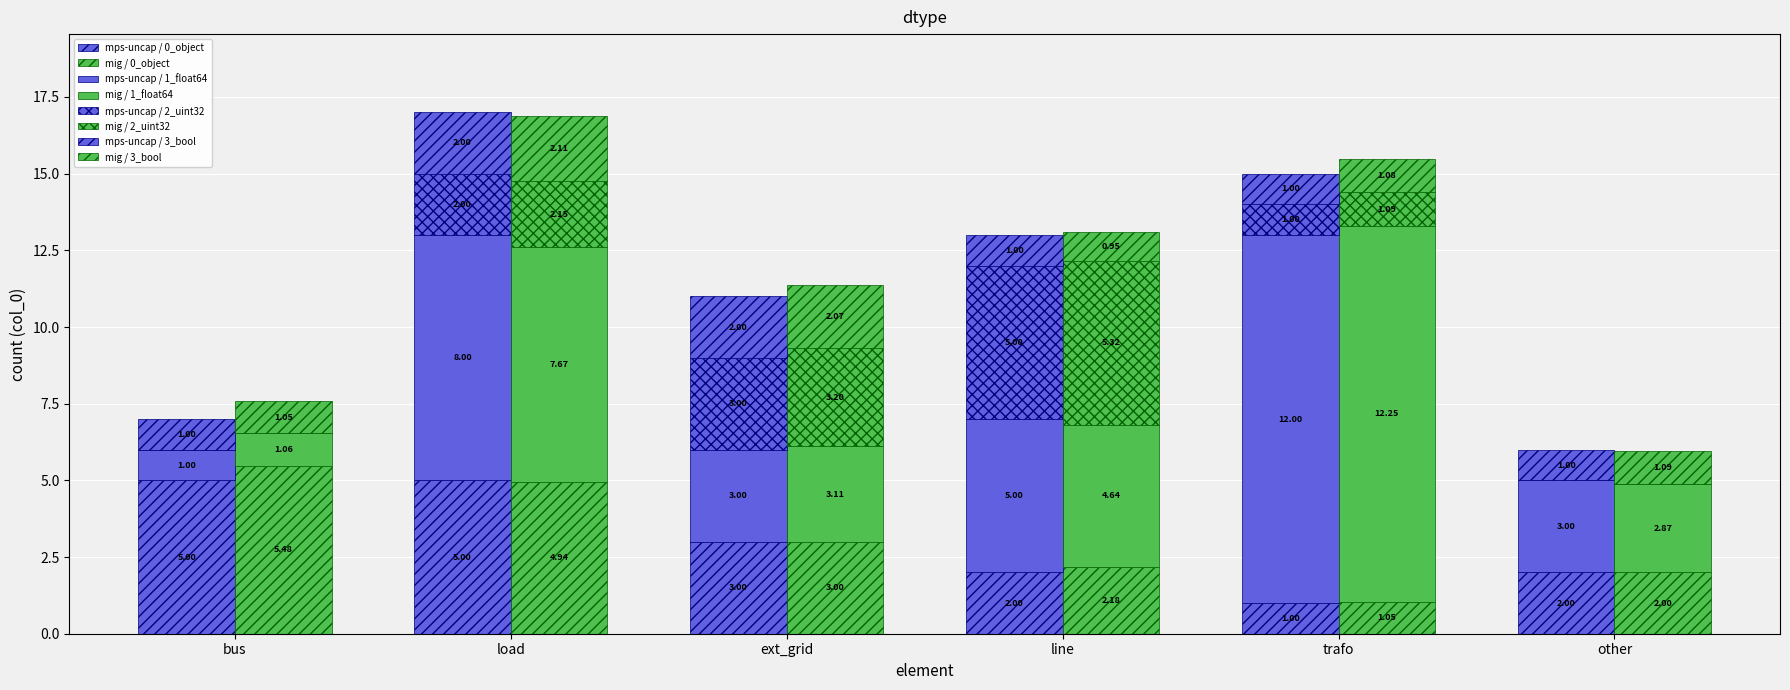

What is the label of the 6th bar from the left?

other